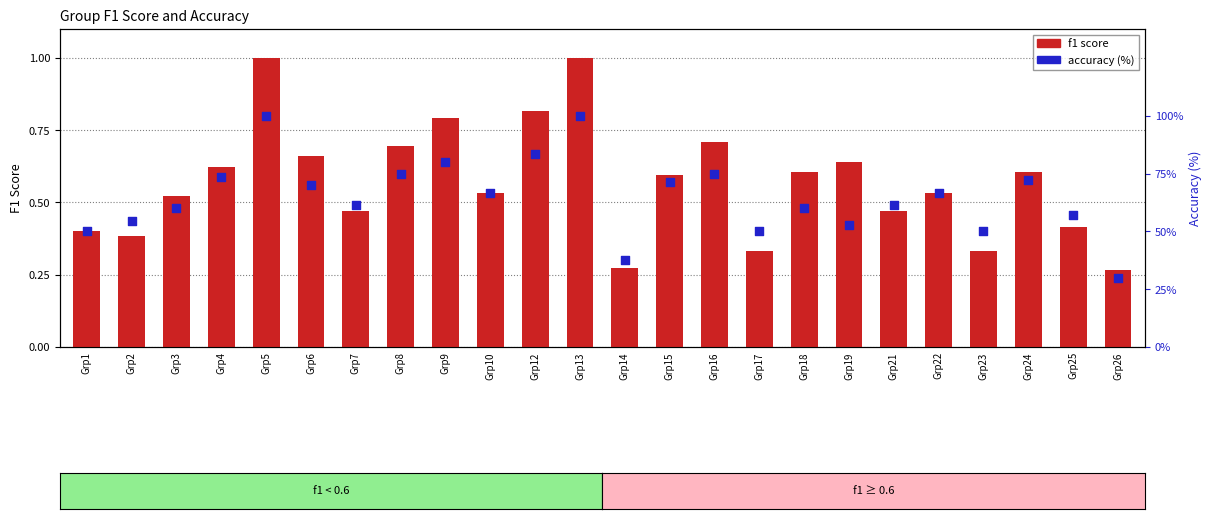

What is the total value across all series at Grp6?

70.7